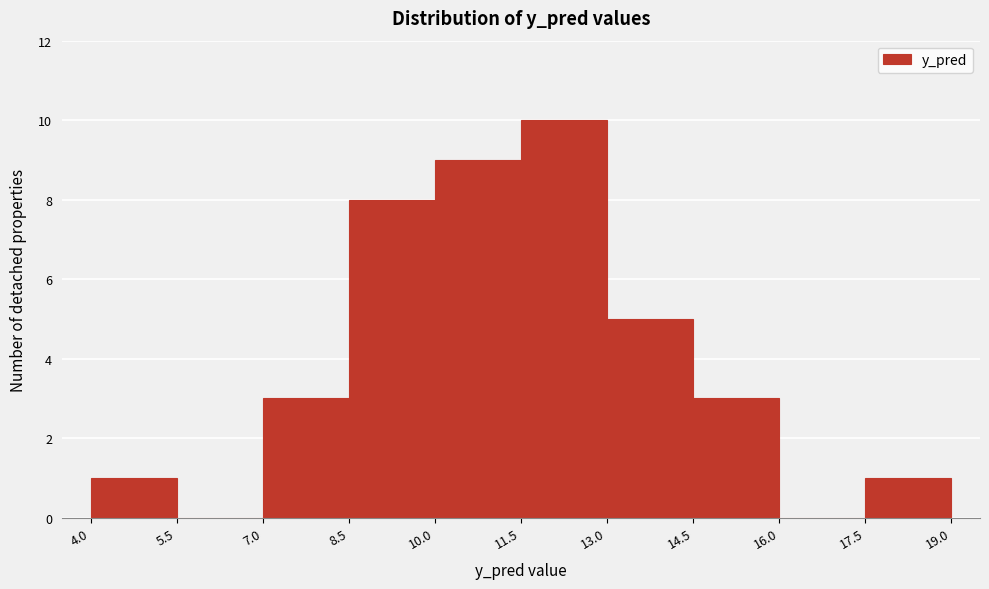

What is the height of the bar covering 10.0 to 11.5 on the x-axis? The values are not printed on the chart, so give them approximately, as read against the axis.

9